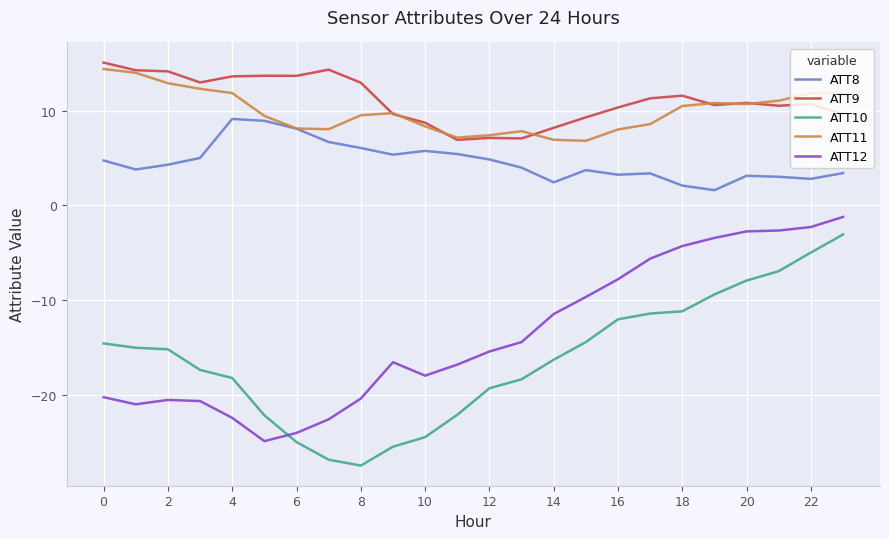

Does the chart display data point markers on the line(s)?

No